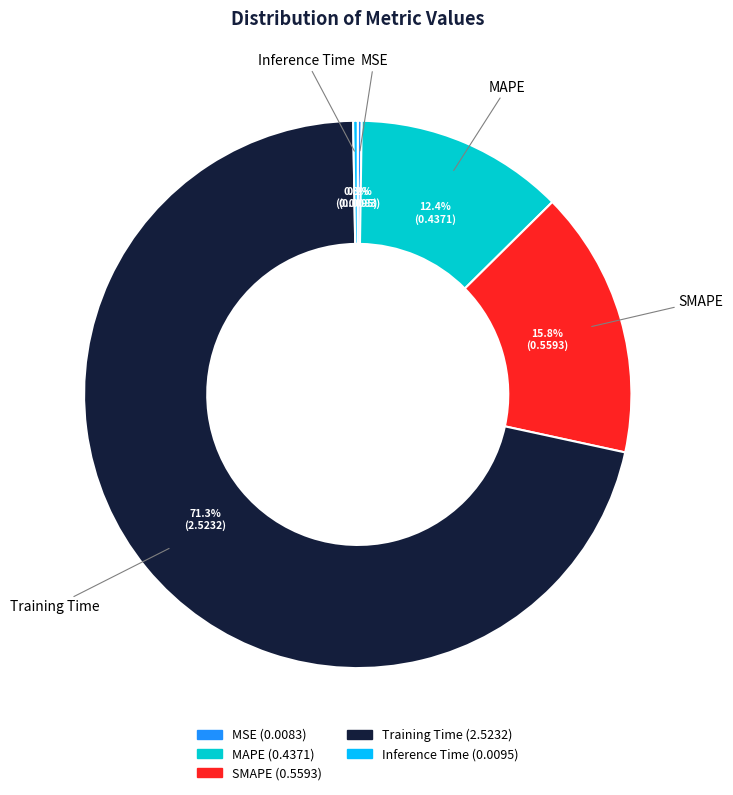

The SMAPE slice represents 10% of the pie. True or false?

False